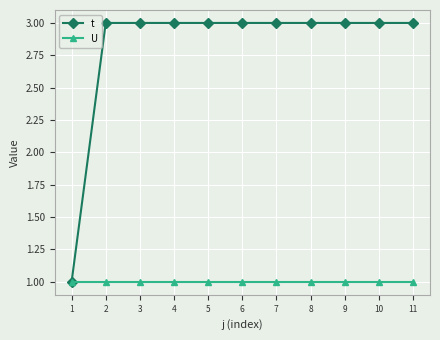

Rank the series at 6 from lowest to highest value.

U, t